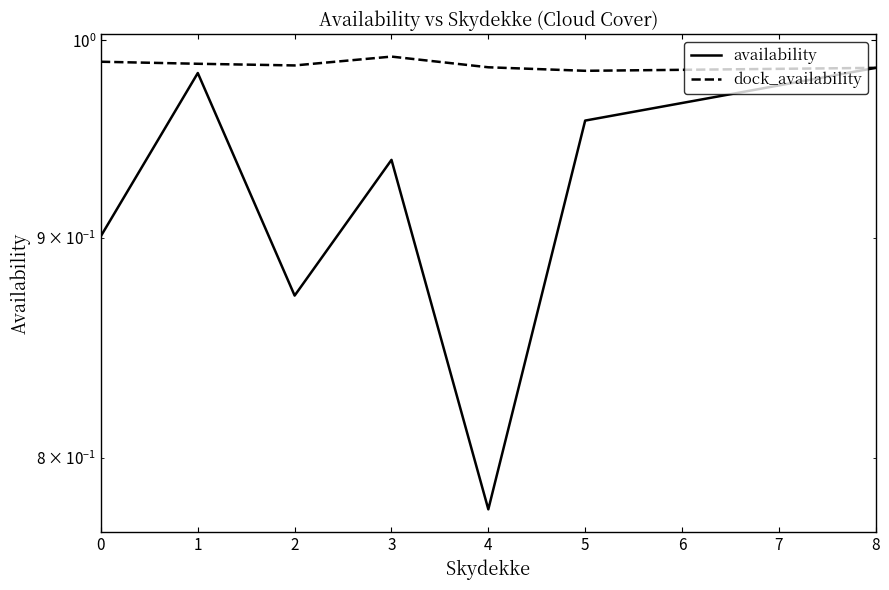

True or false: dock_availability and availability intersect in this chart.

False